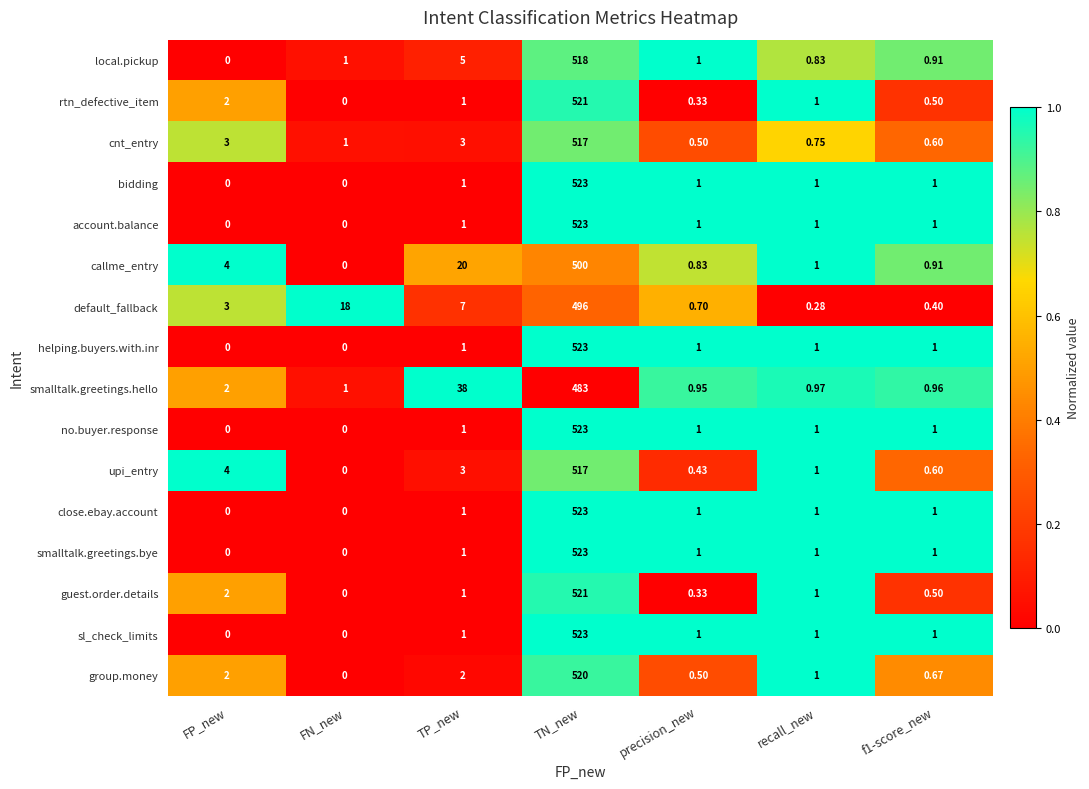

Where is callme_entry nearest to the value 250?

TP_new